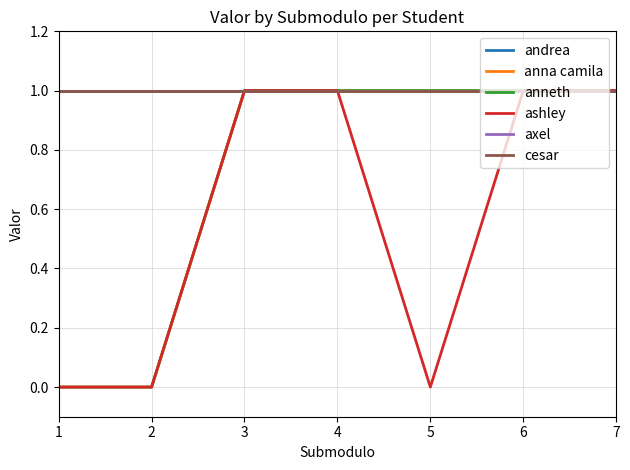

Is it true that axel equals 1 at 1?

False